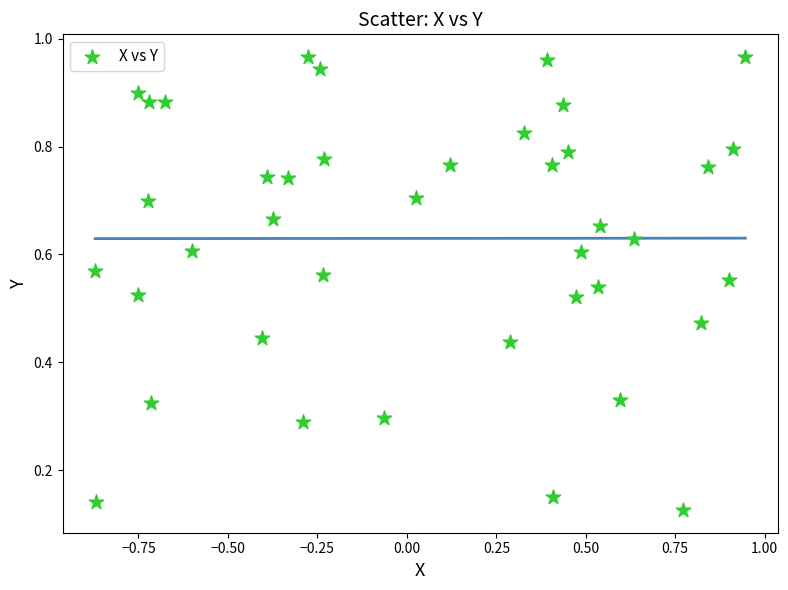

What is the range of X values (max minus min)?

1.8